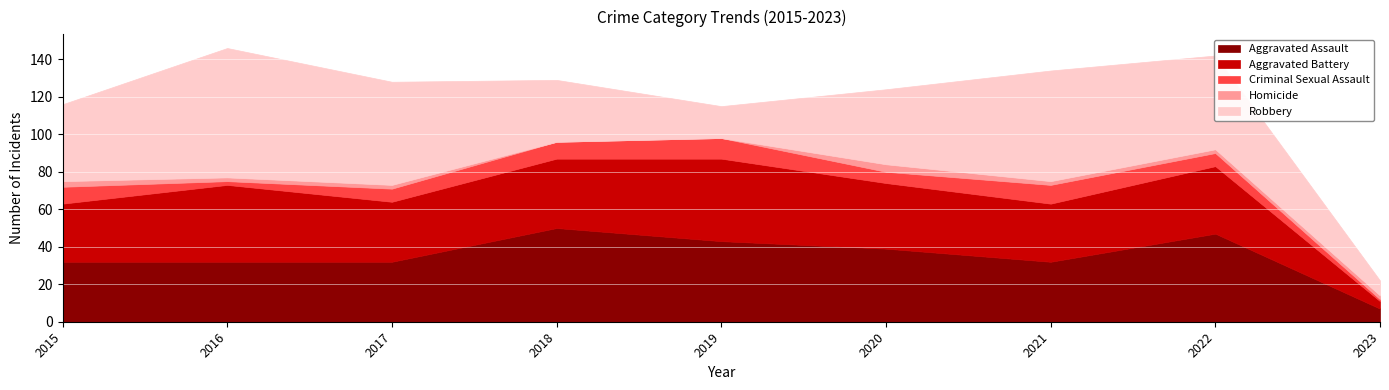

True or false: Homicide and Aggravated Battery cross at least once.

False